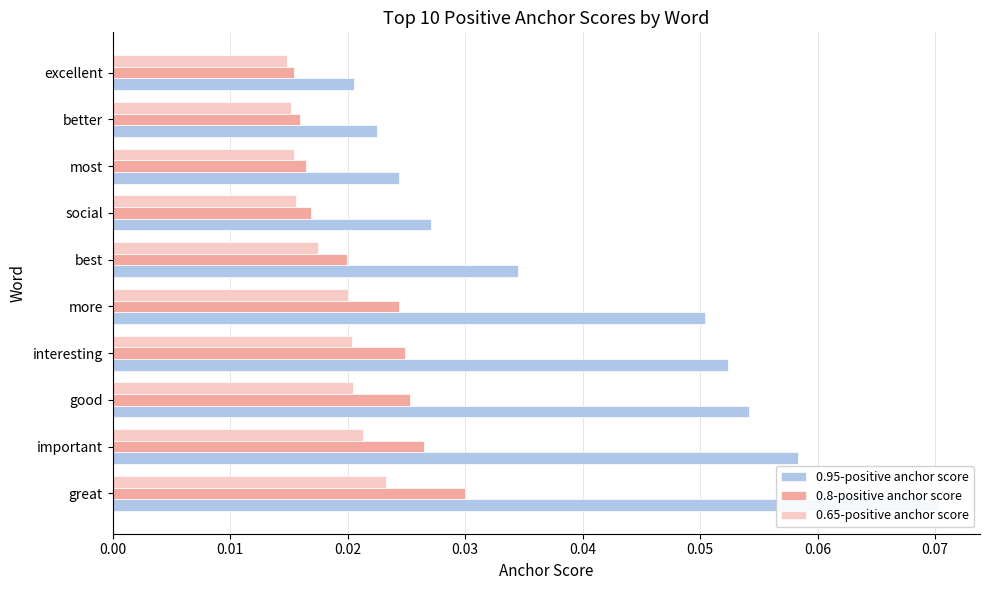

Does the chart contain any negative values?

No